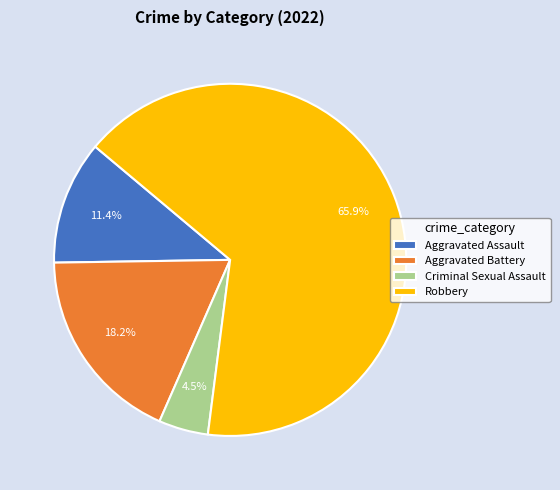

How many segments does this pie chart have?

4